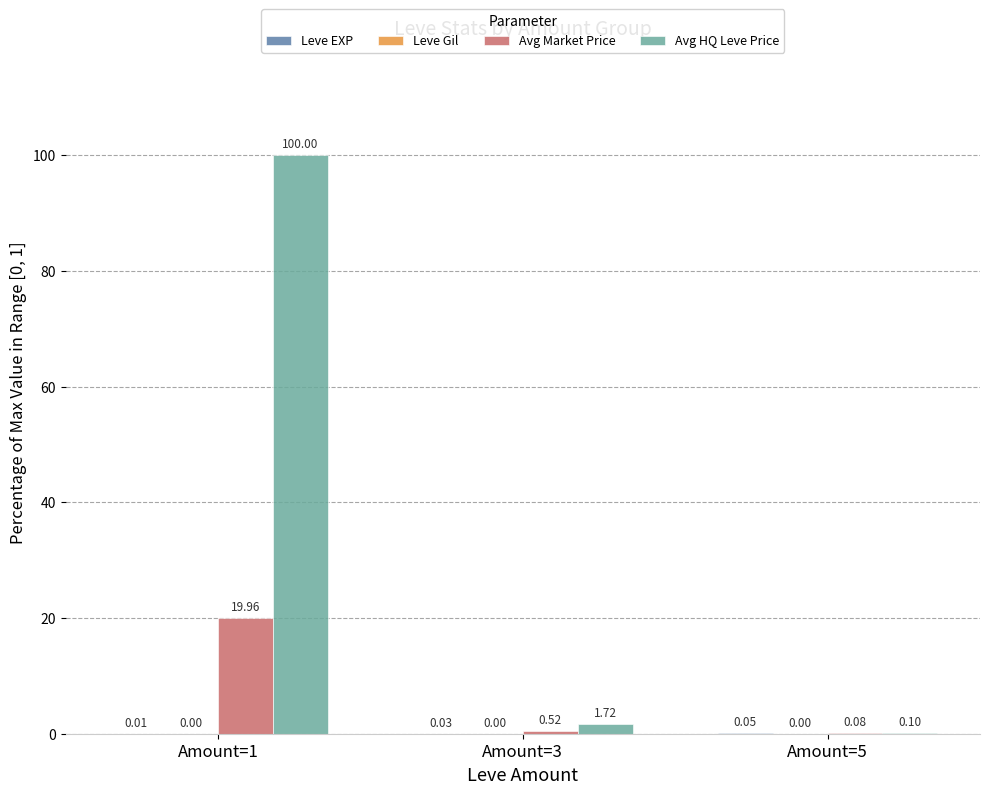

Is the value of Avg HQ Leve Price at Amount=5 greater than the value of Avg Market Price at Amount=3?

No